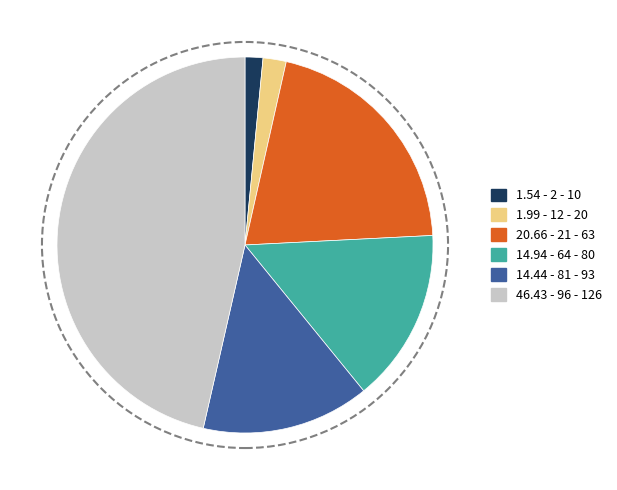

Which slice is the largest?

46.43 - 96 - 126